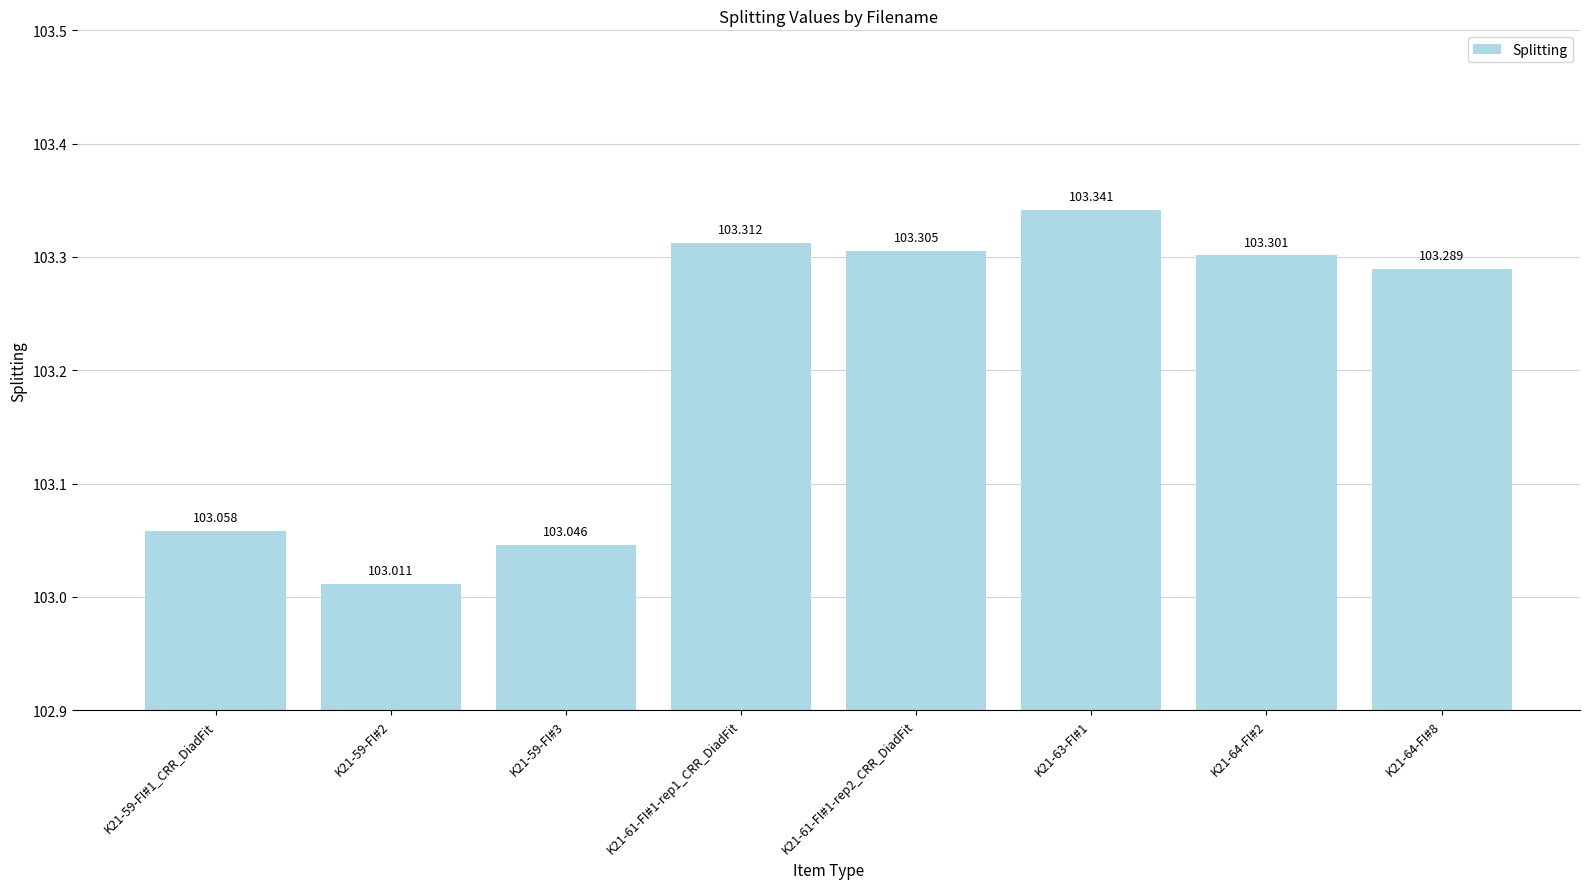

List the labels in order of value, smallest first.

K21-59-FI#2, K21-59-FI#3, K21-59-FI#1_CRR_DiadFit, K21-64-FI#8, K21-64-FI#2, K21-61-FI#1-rep2_CRR_DiadFit, K21-61-FI#1-rep1_CRR_DiadFit, K21-63-FI#1